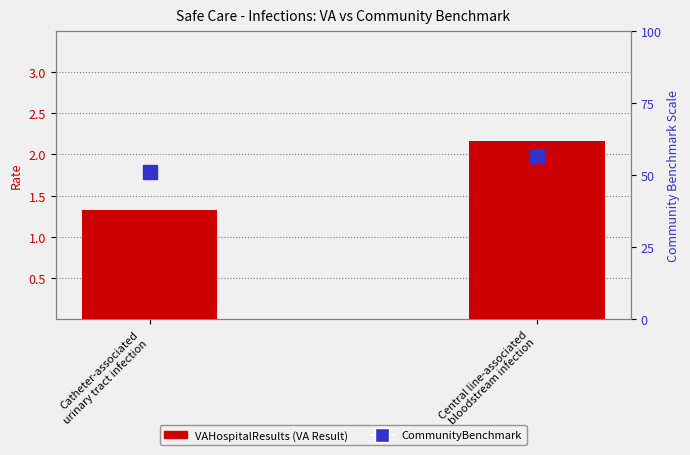

What is the change in value from Catheter-associated
urinary tract infection to Central line-associated
bloodstream infection?

+0.8